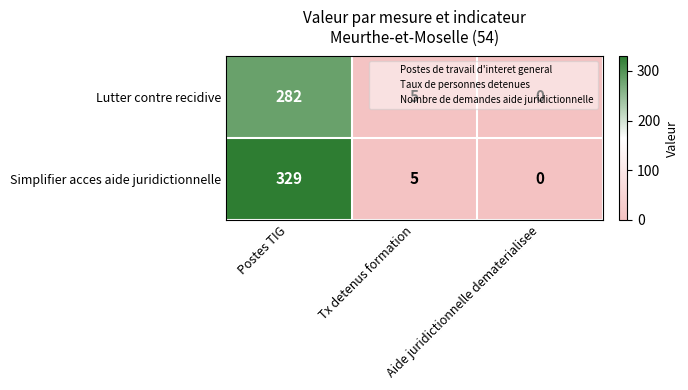

Which series has the largest total across all categories?

Simplifier acces aide juridictionnelle